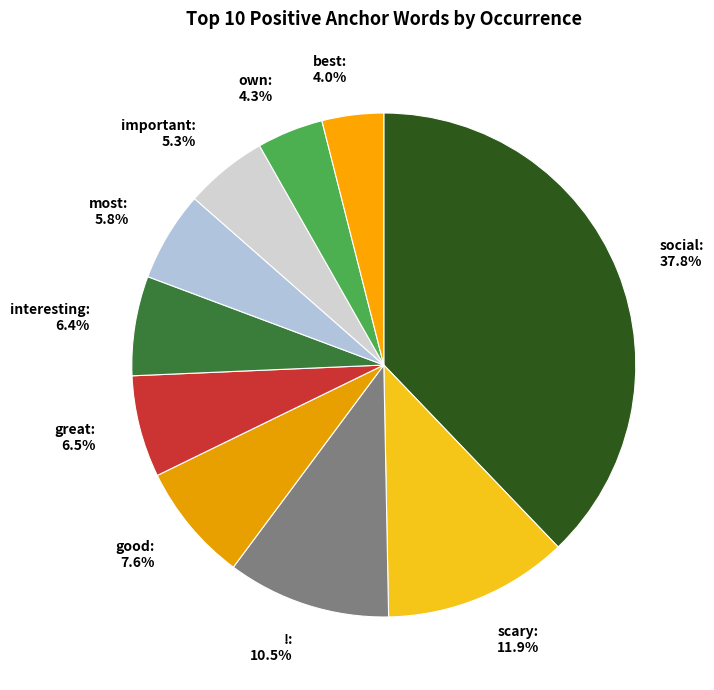

Is it true that great is 19% of the pie?

False